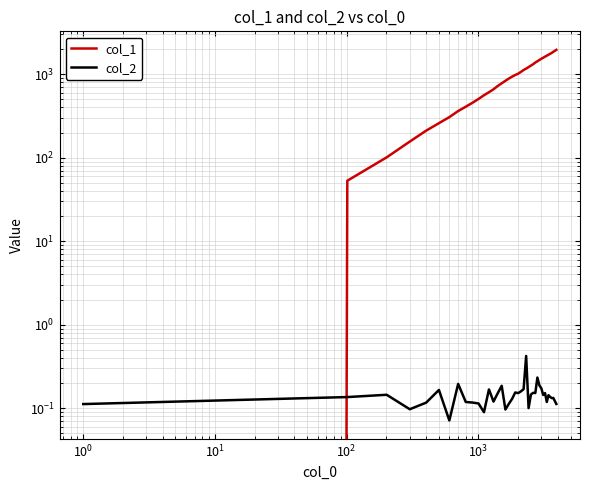

Which series has the widest spread of values?

col_1